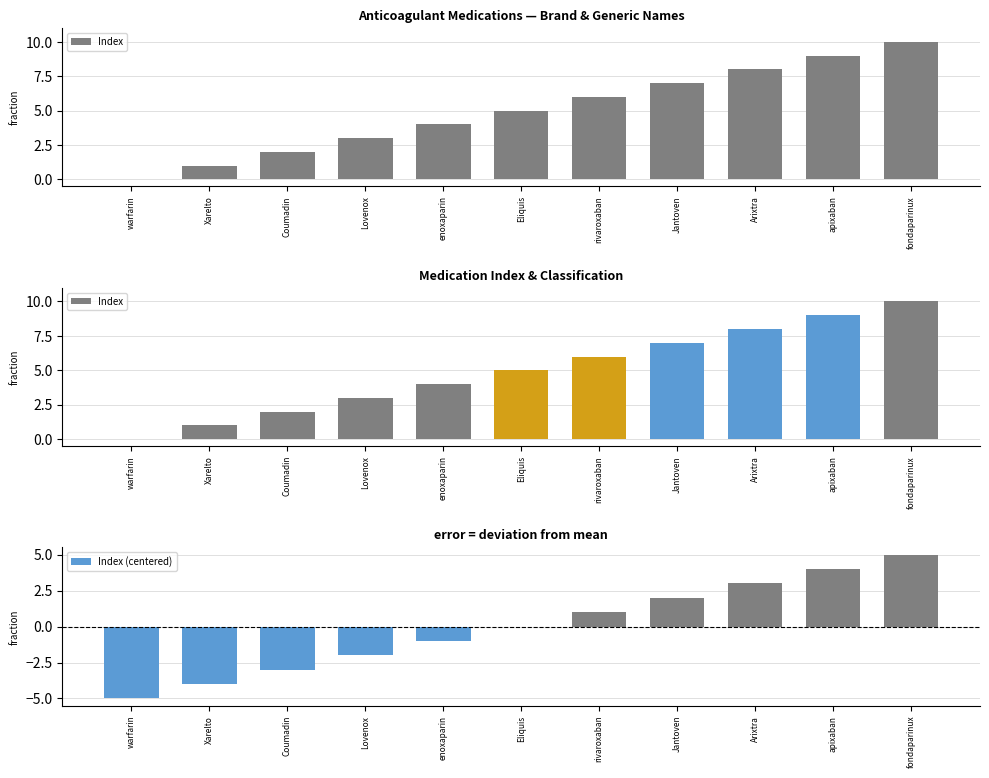

Does the chart contain stacked bars?

No